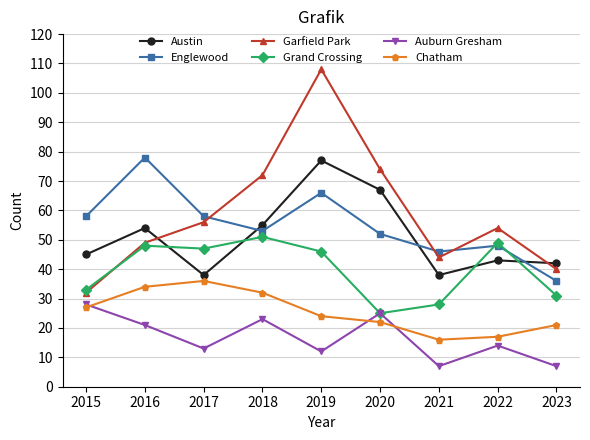

What is the minimum value for Chatham?

16